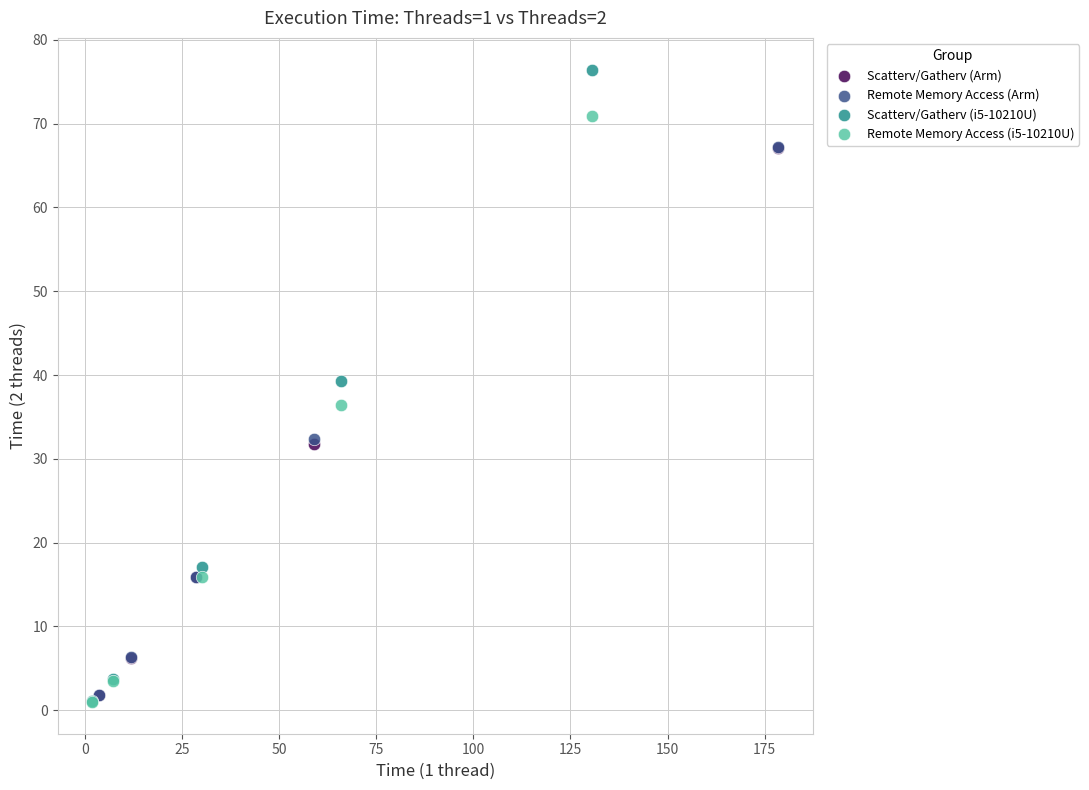

Which series has the largest Y range (max minus min)?

Scatterv/Gatherv (i5-10210U)